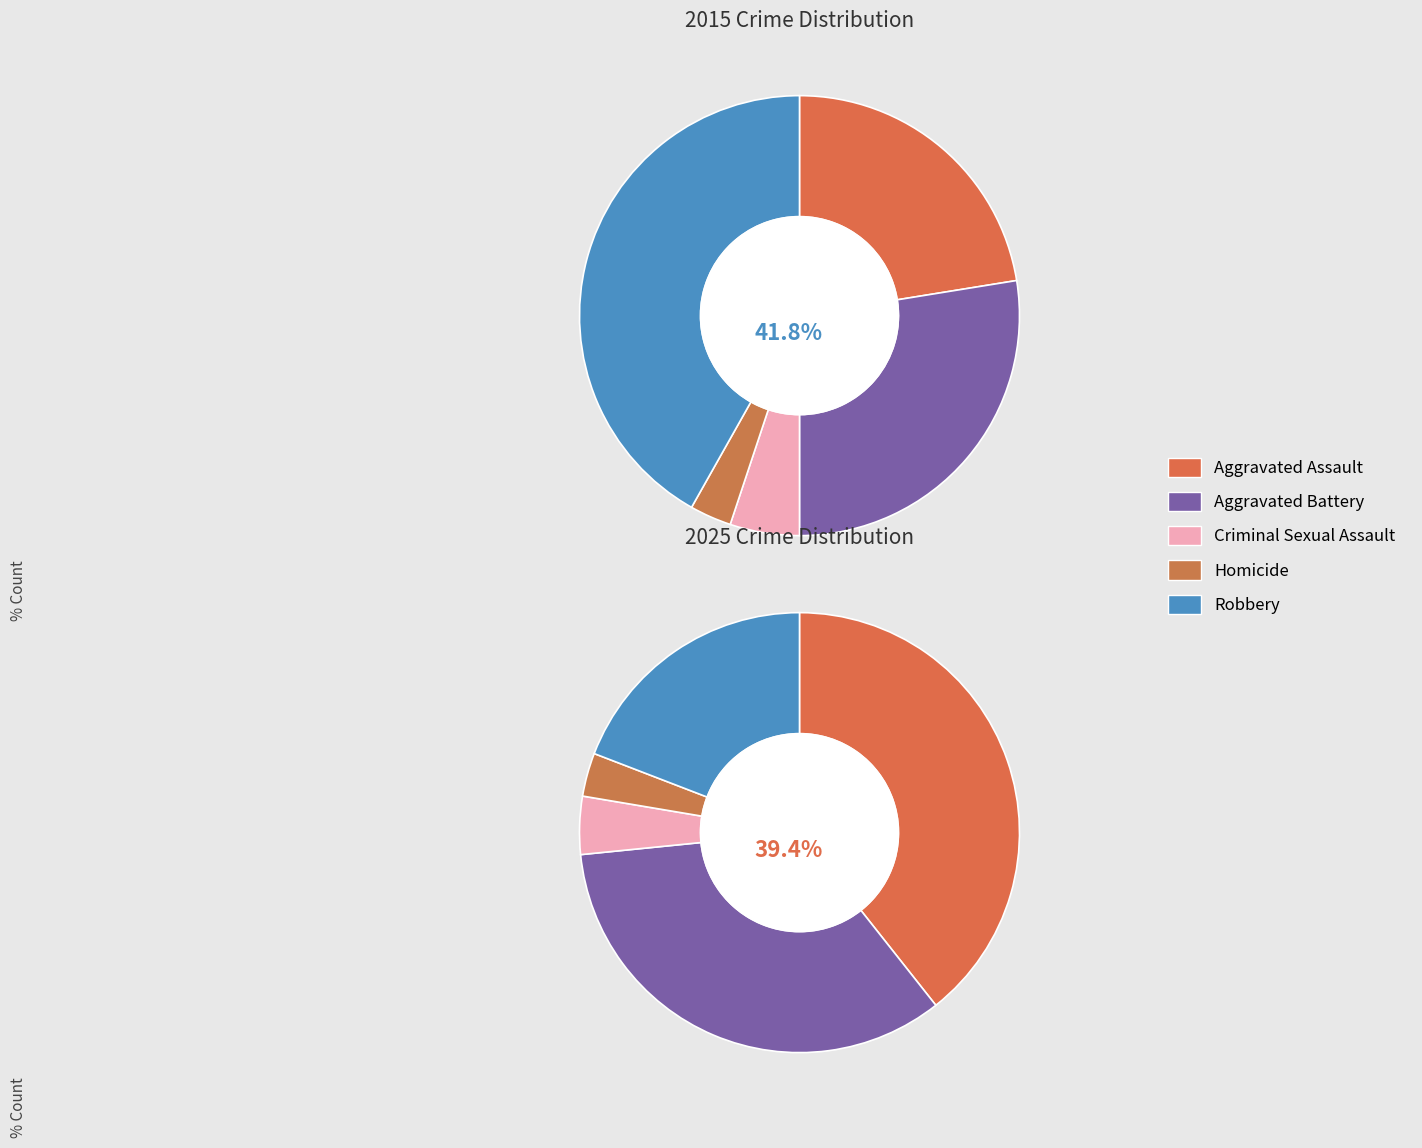

Is 0 the majority of the pie?

No